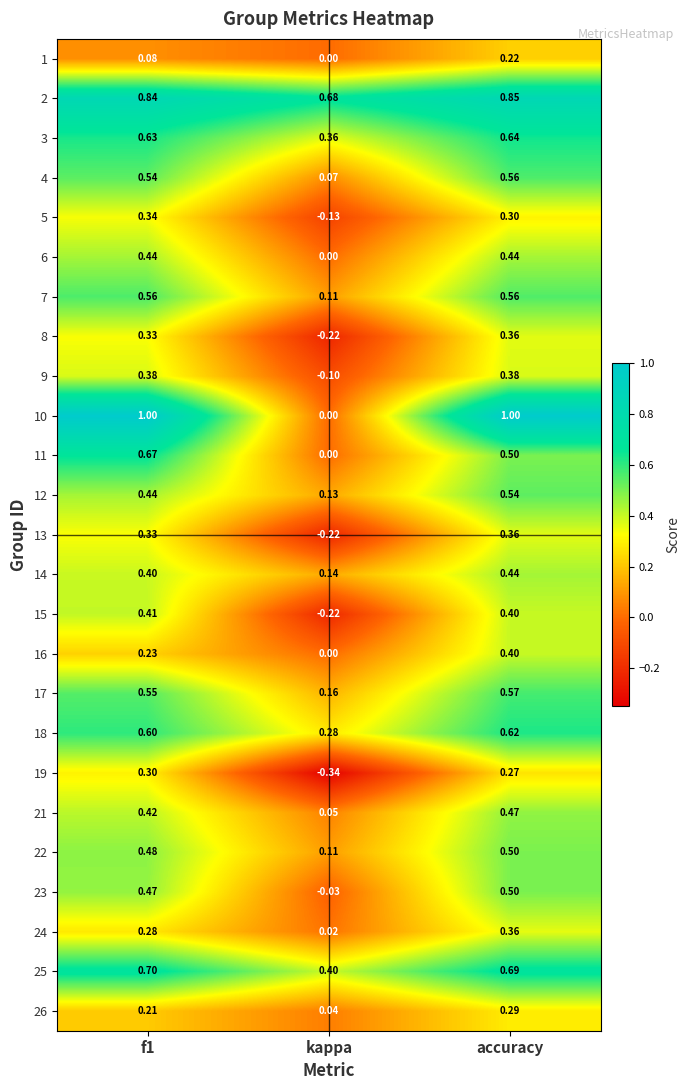

Count the number of data series in this chart.

25